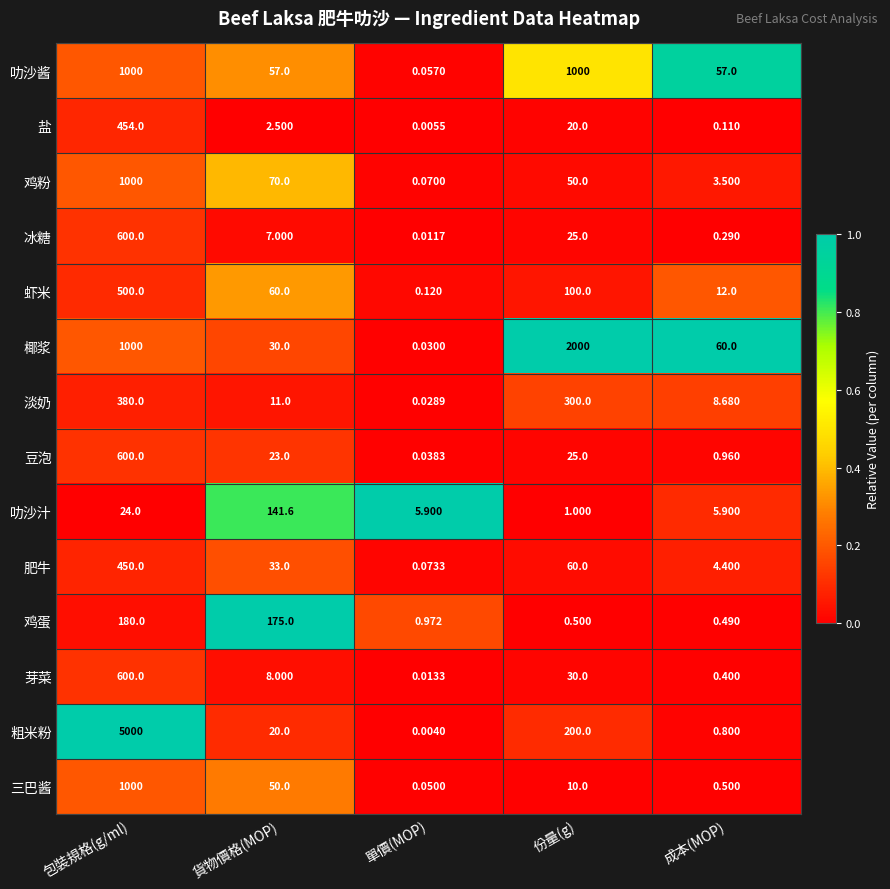

Between 單價(MOP) and 份量(g), which series saw the biggest shift?

椰浆